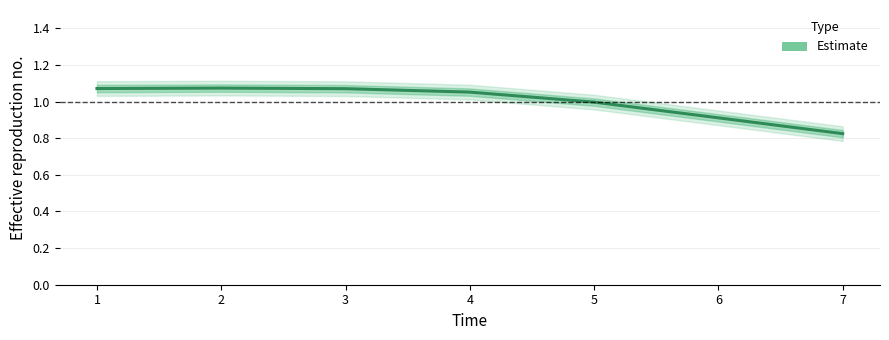

True or false: there are more than 2 points higher than both neighbors.

False